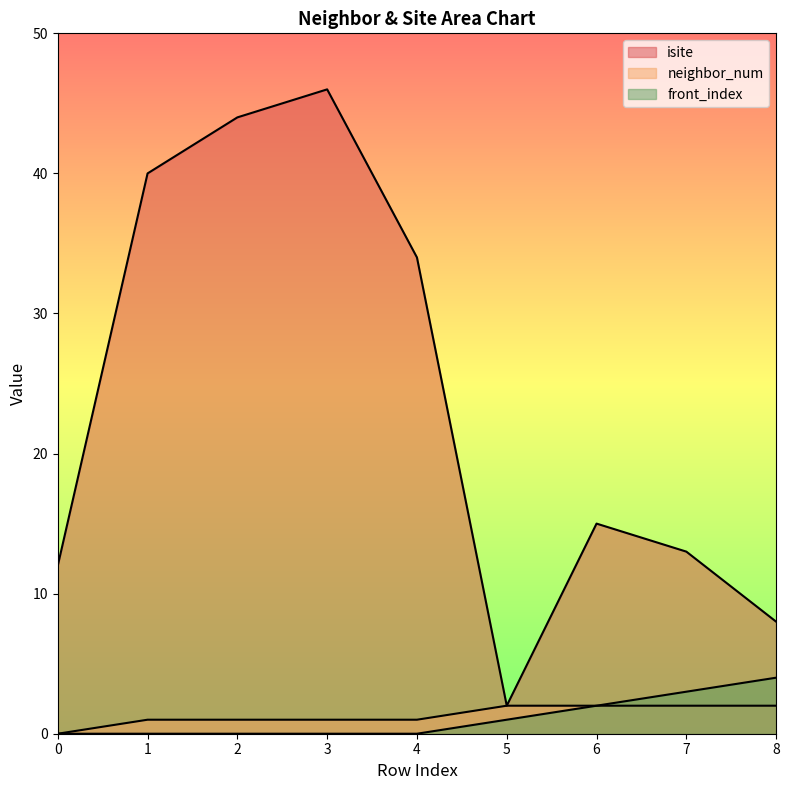

True or false: neighbor_num has a value of 2 at 3.

False